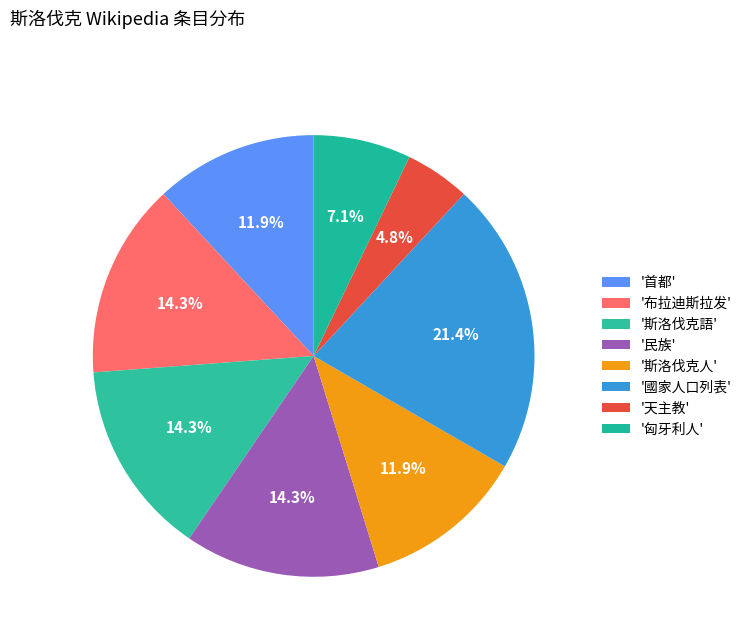

Which slice is the smallest?

天主教